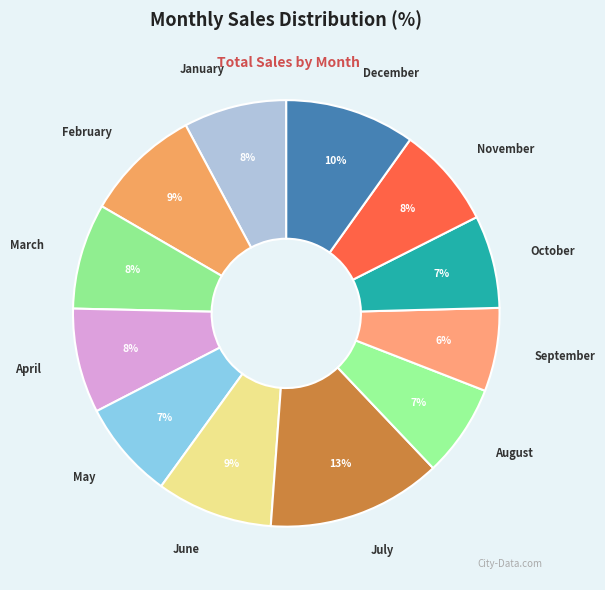

Which category has the smallest portion of the pie?

September